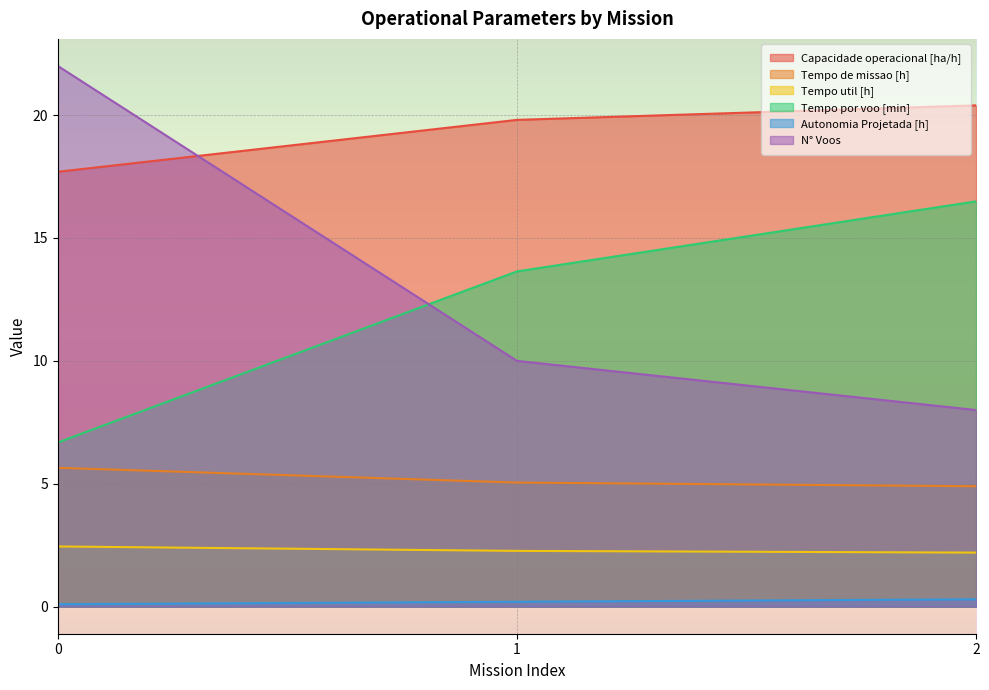

Reading right to left, extract all data points from this chart.

Capacidade operacional [ha/h]: 20.4	19.8	17.7
Tempo de missao [h]: 4.9	5.0	5.7
Tempo util [h]: 2.2	2.3	2.5
Tempo por voo [min]: 16.5	13.6	6.7
Autonomia Projetada [h]: 0.3	0.2	0.1
N° Voos: 8.0	10.0	22.0